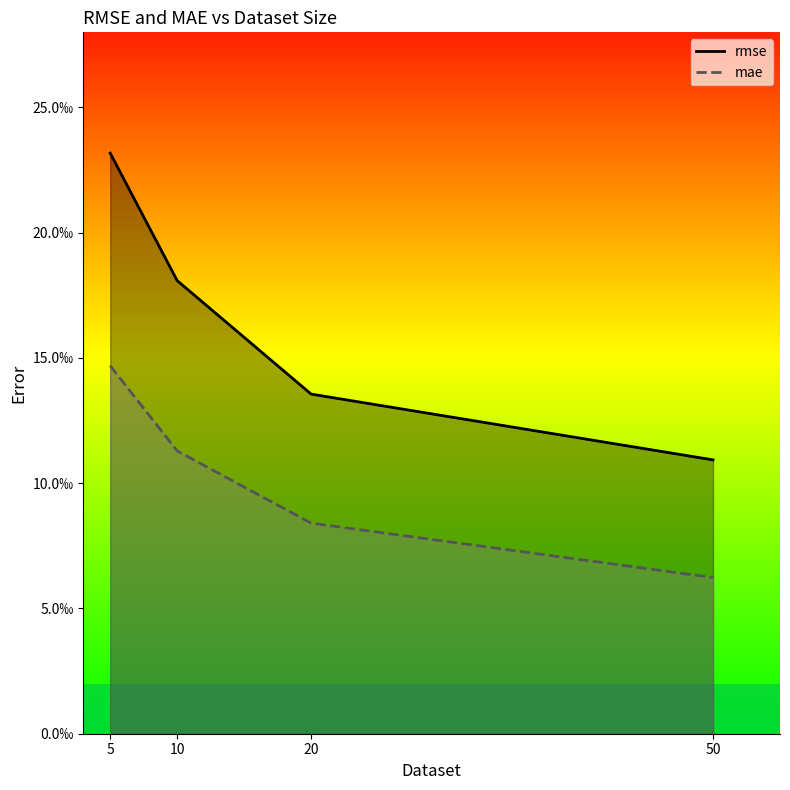

Which series has the largest total across all categories?

rmse